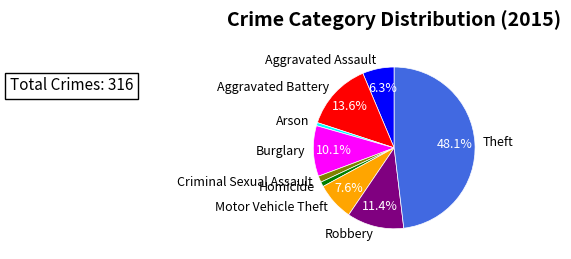

How many segments does this pie chart have?

9